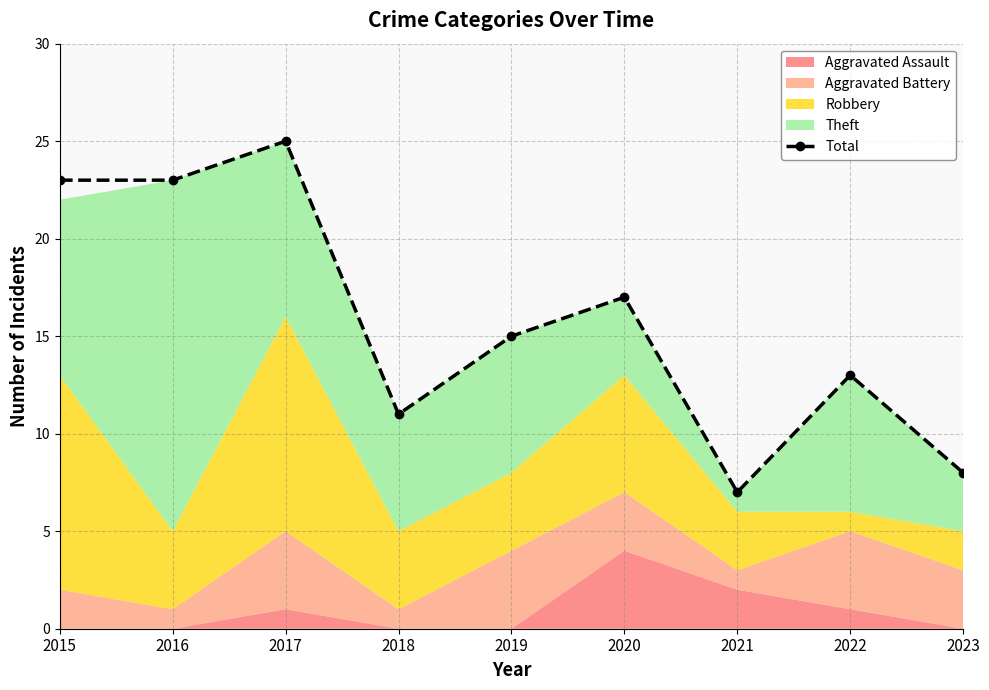

Approximately how many times larger is the value at 2015 compared to 2020?

1.4